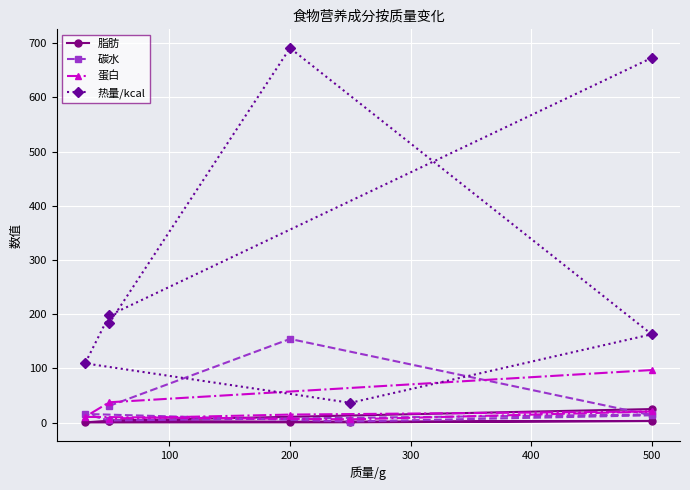

What is the maximum value for 蛋白?

97.0